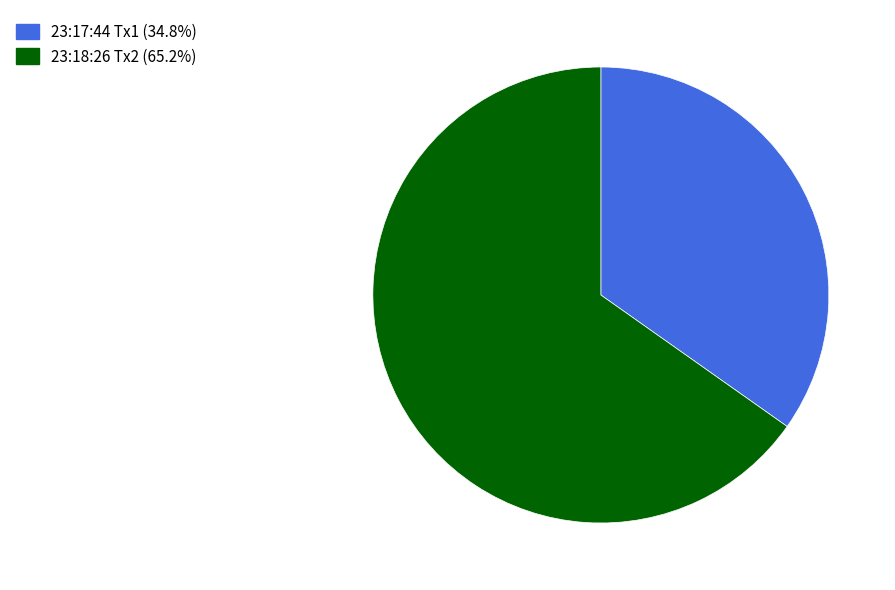

Does 23:18:26 Tx2 (65.2%) account for over 50% of the chart?

Yes